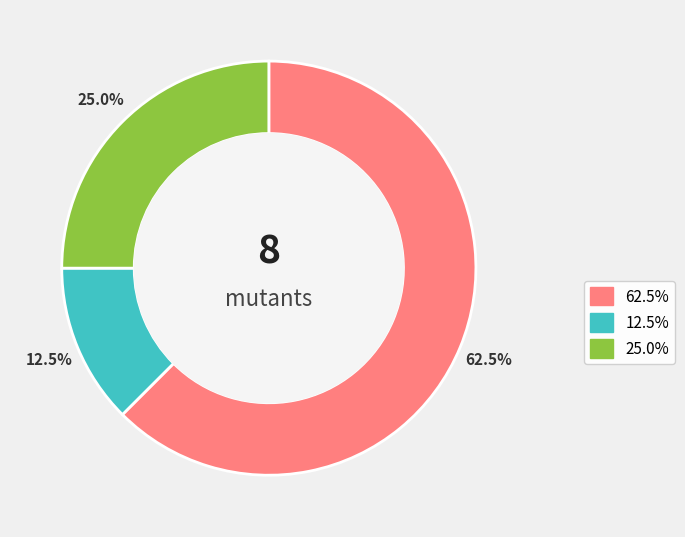

What percentage is the AutoResponder.EmailSystem.Client.COI_3 slice, to the nearest percent?

62%